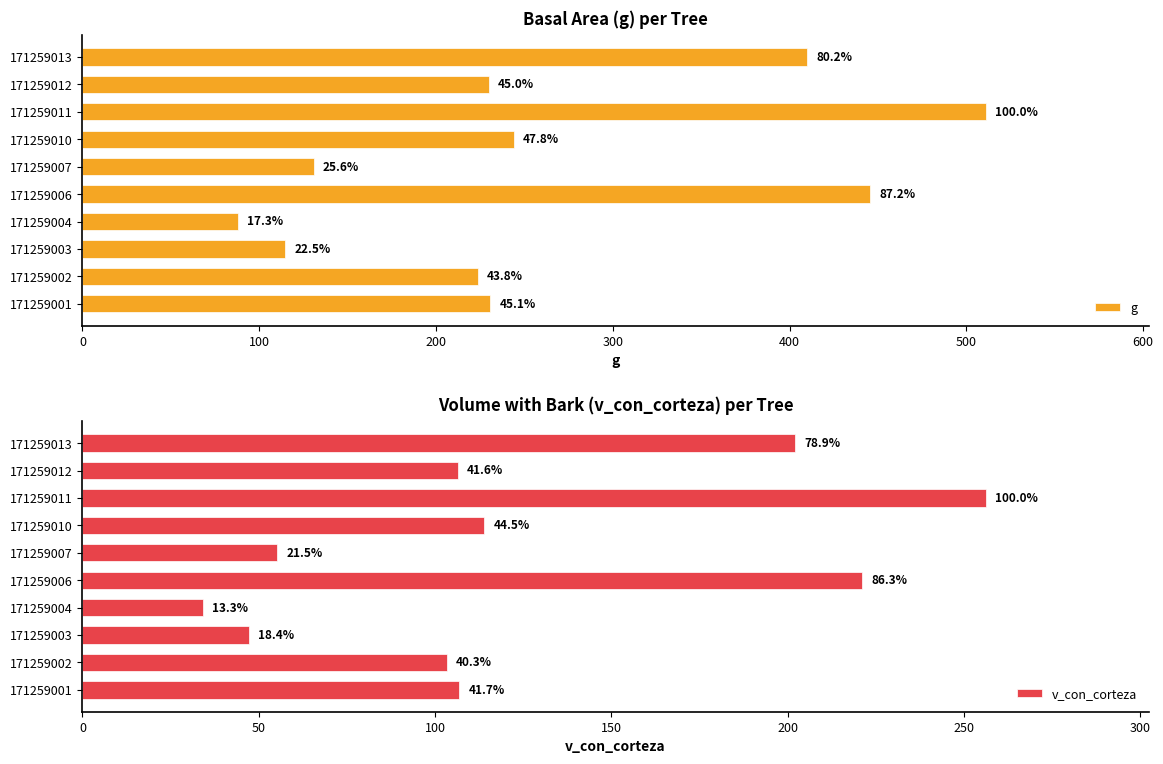

True or false: v_con_corteza has a value of 103.3 at 171259002.

True